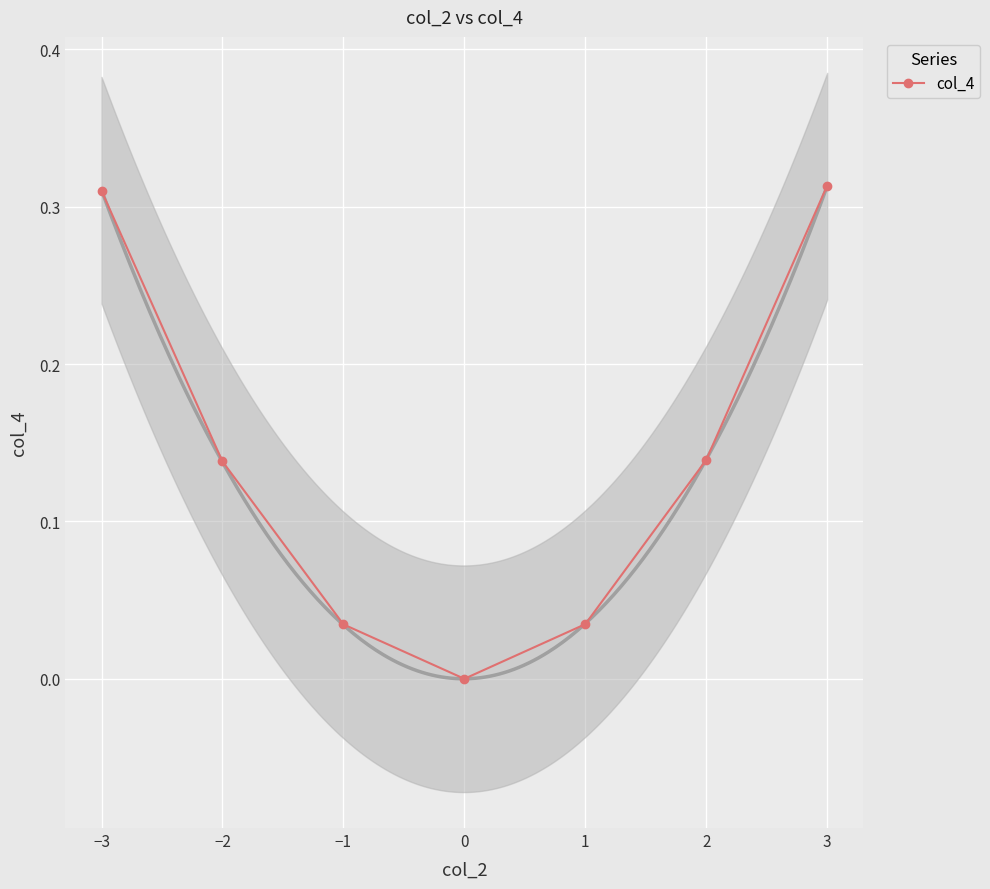

What is the sum of all values?

1.0